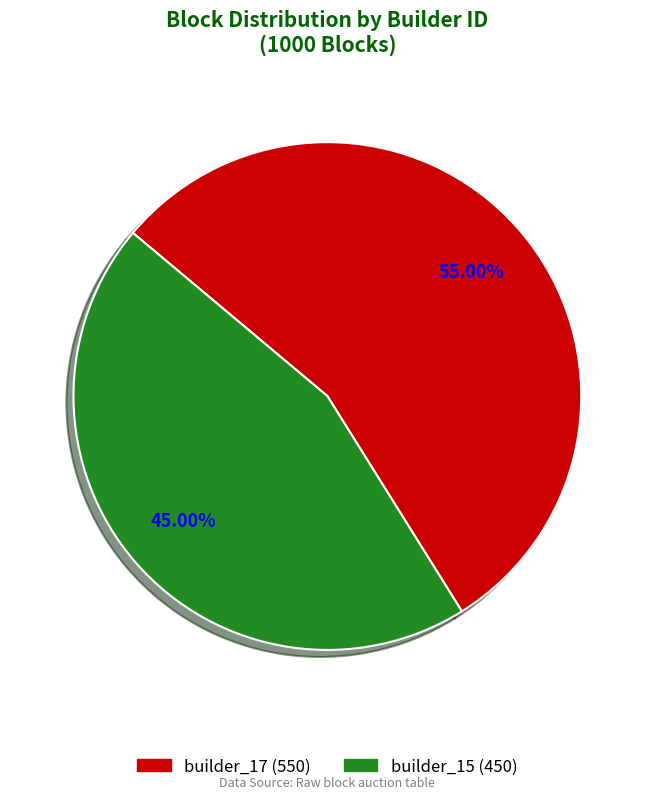

Is there any slice that represents more than half of the pie?

Yes